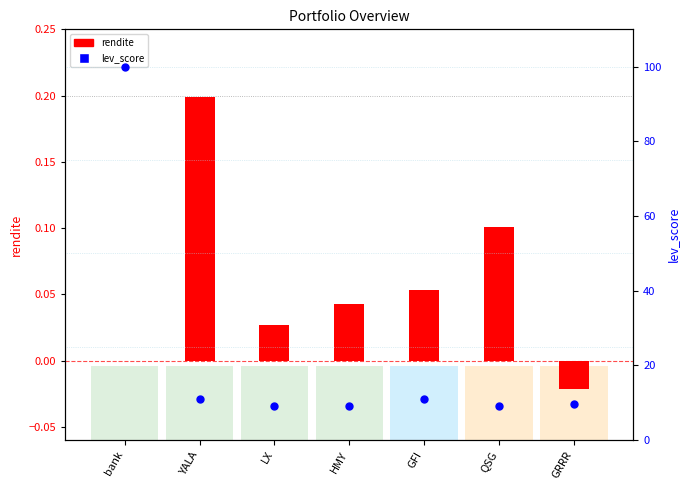

At how many categories does at least one series exceed 52?

1